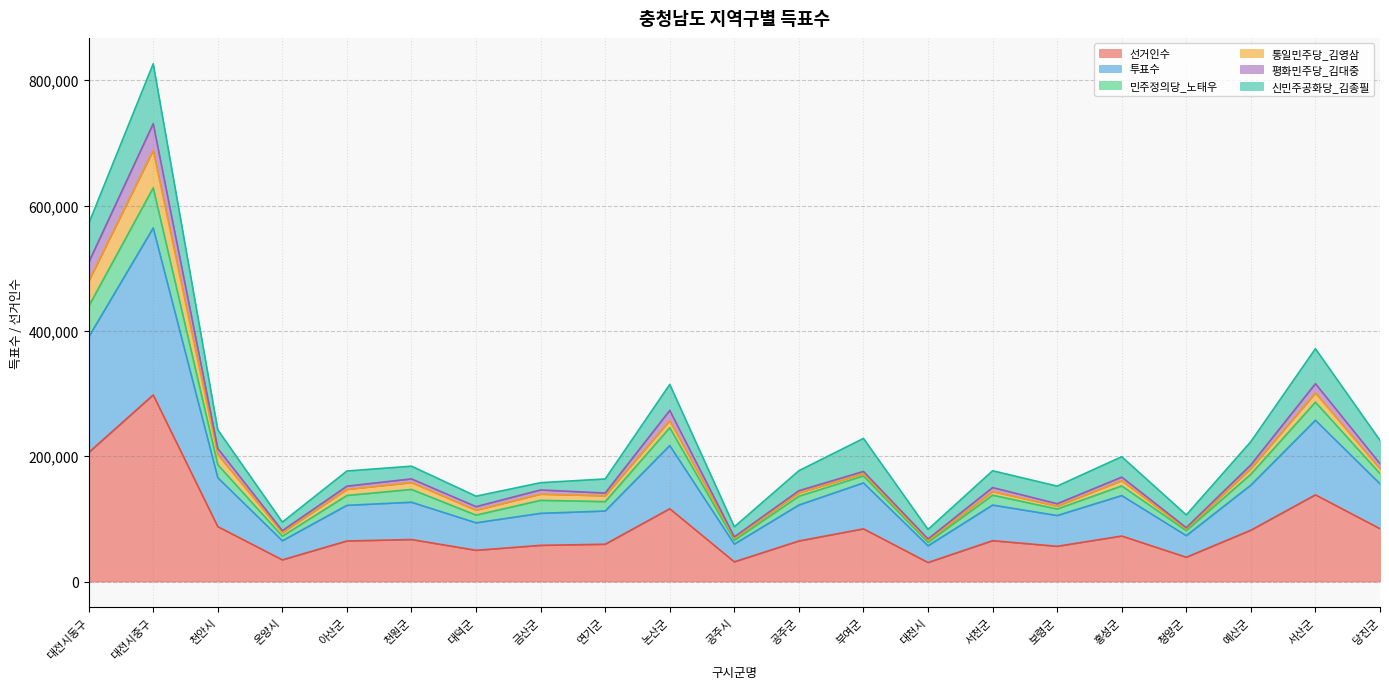

True or false: 민주정의당_노태우 and 투표수 cross at least once.

False